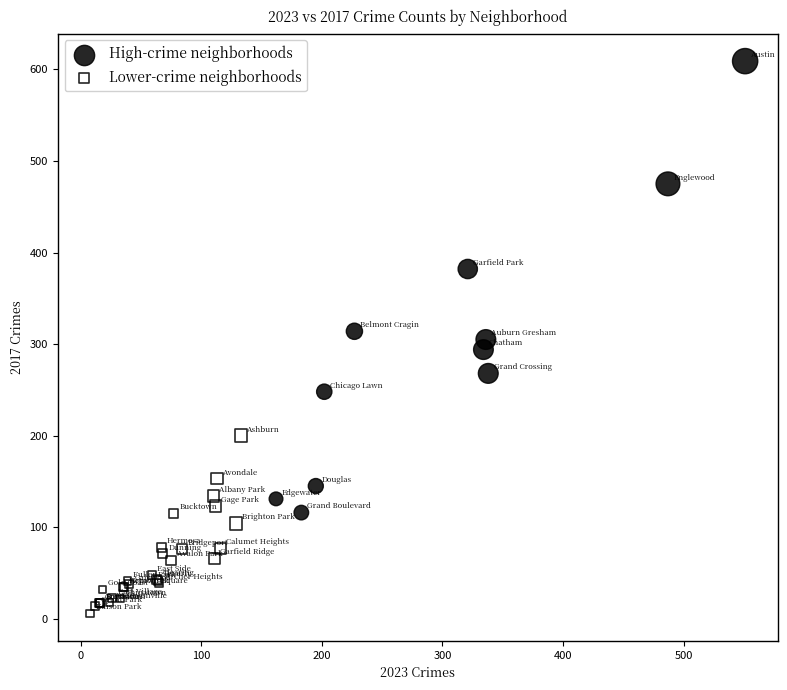

Which series has the widest spread of Y values?

High-crime neighborhoods